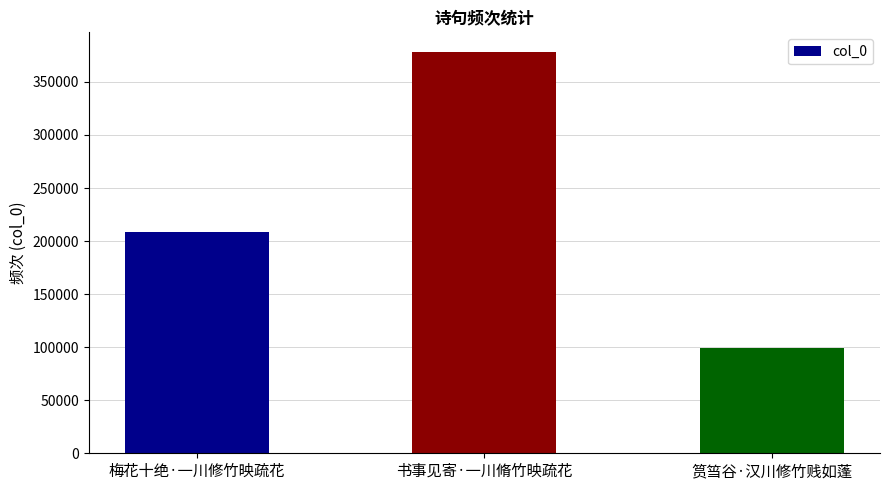

The value at 书事见寄·一川脩竹映疏花 is 598838. True or false?

False